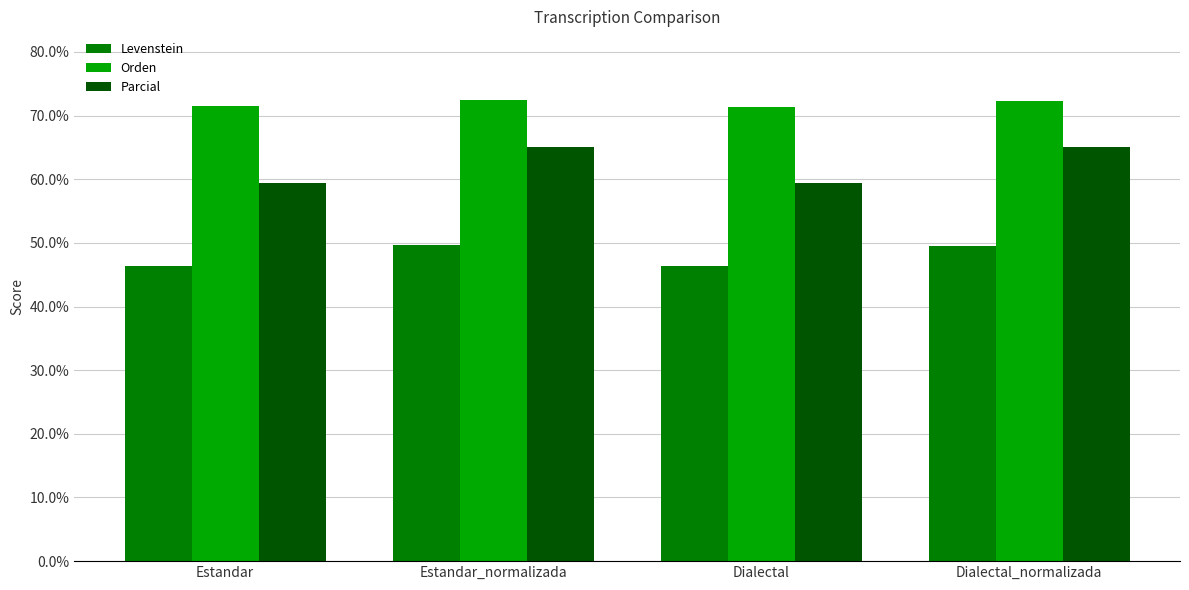

Read the Parcial value at Dialectal_normalizada.

65.1